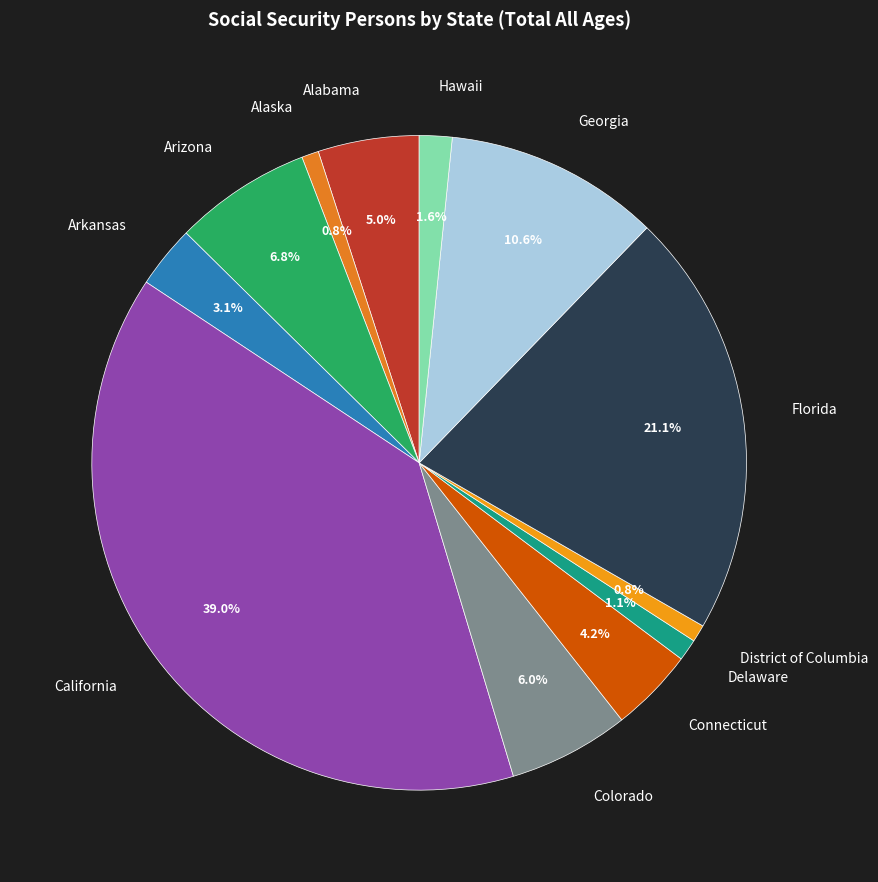

What percentage is the Georgia slice, to the nearest percent?

11%